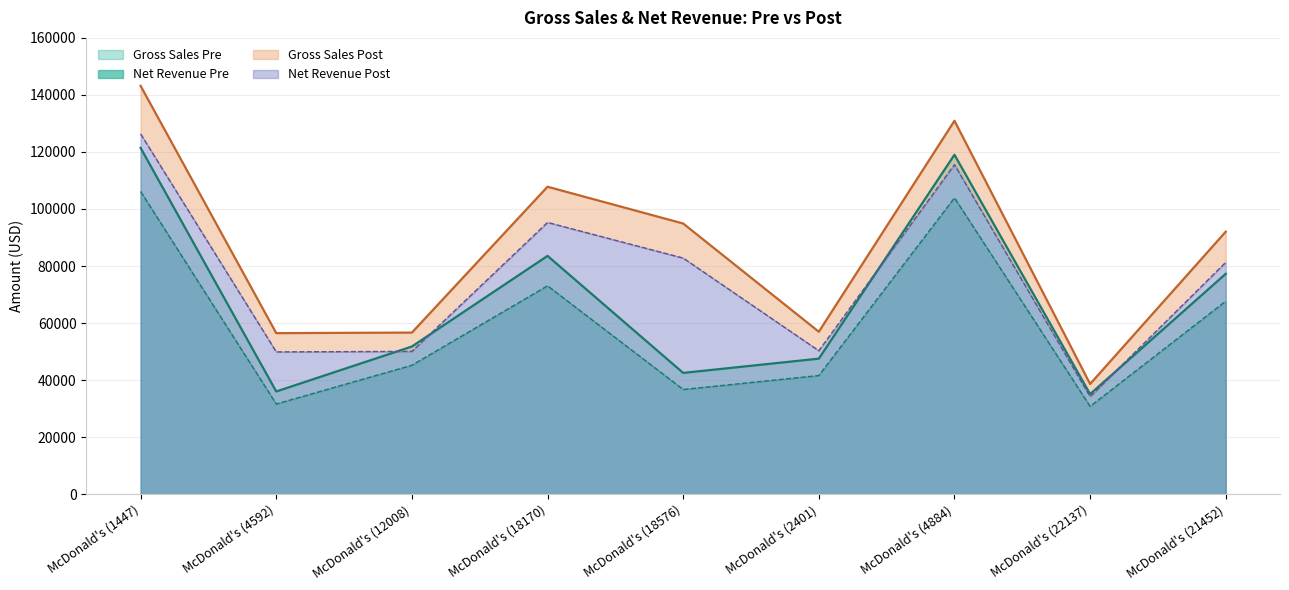

At how many categories does at least one series exceed 141743?

1